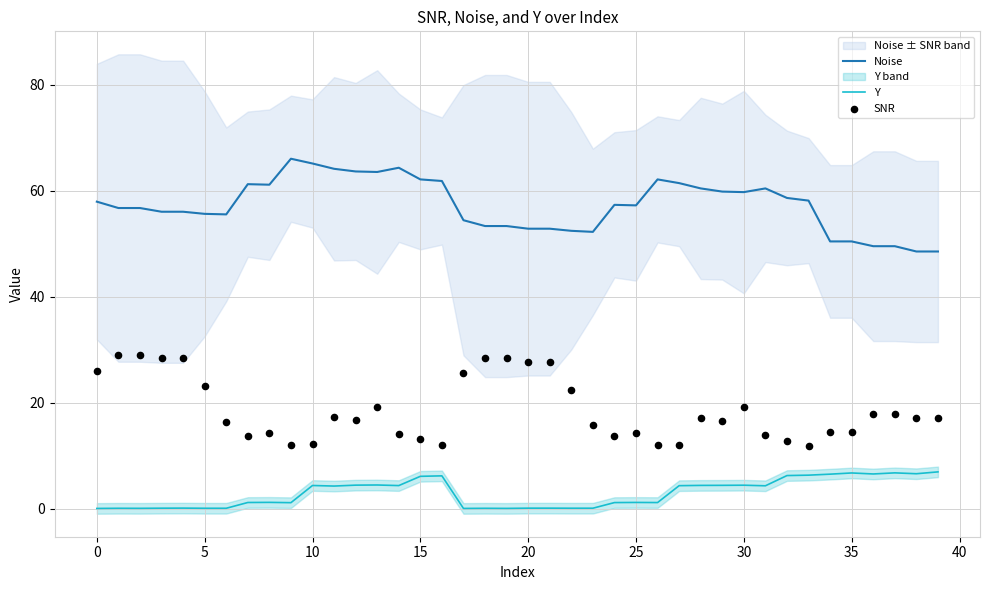

True or false: Noise and Y intersect in this chart.

False